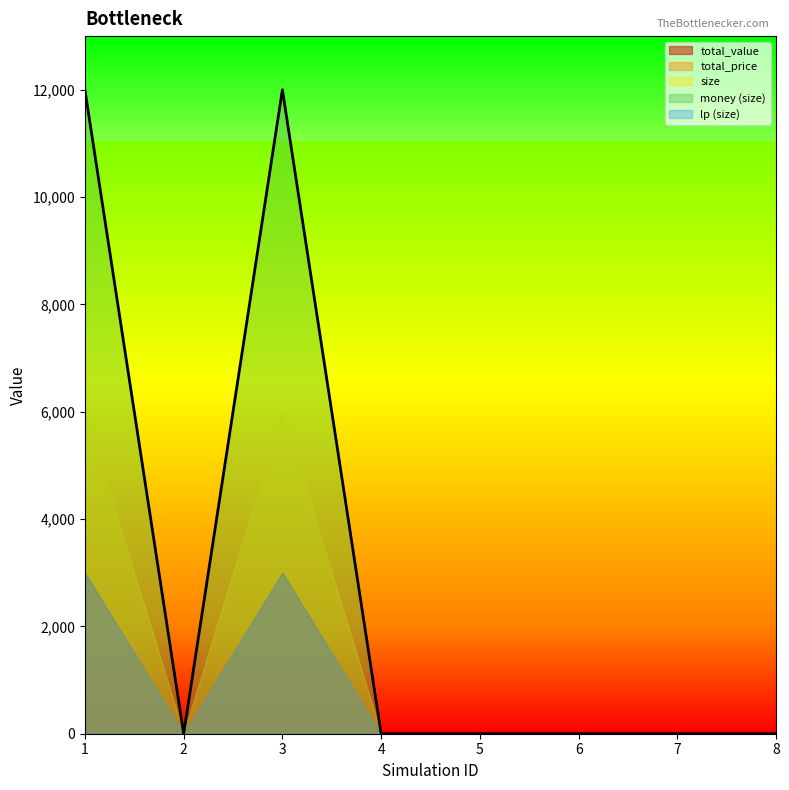

The value of money (size) at 6 is 0. True or false?

True